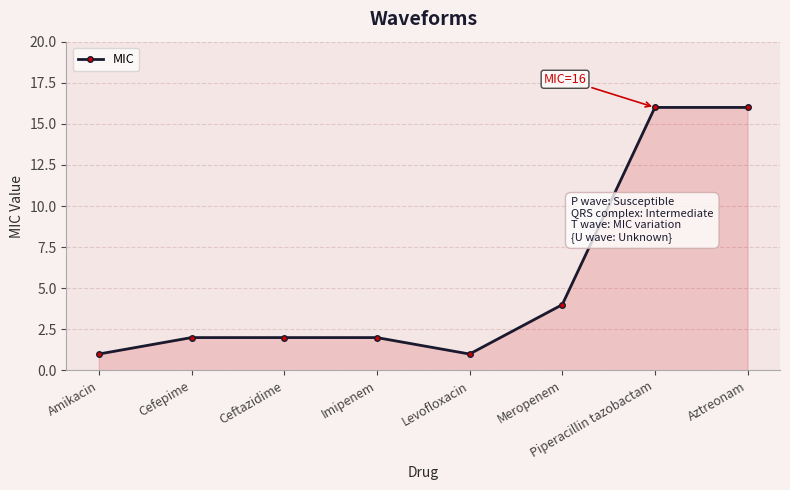

Reading right to left, what are all the values shown in this chart?

16	16	4	1	2	2	2	1